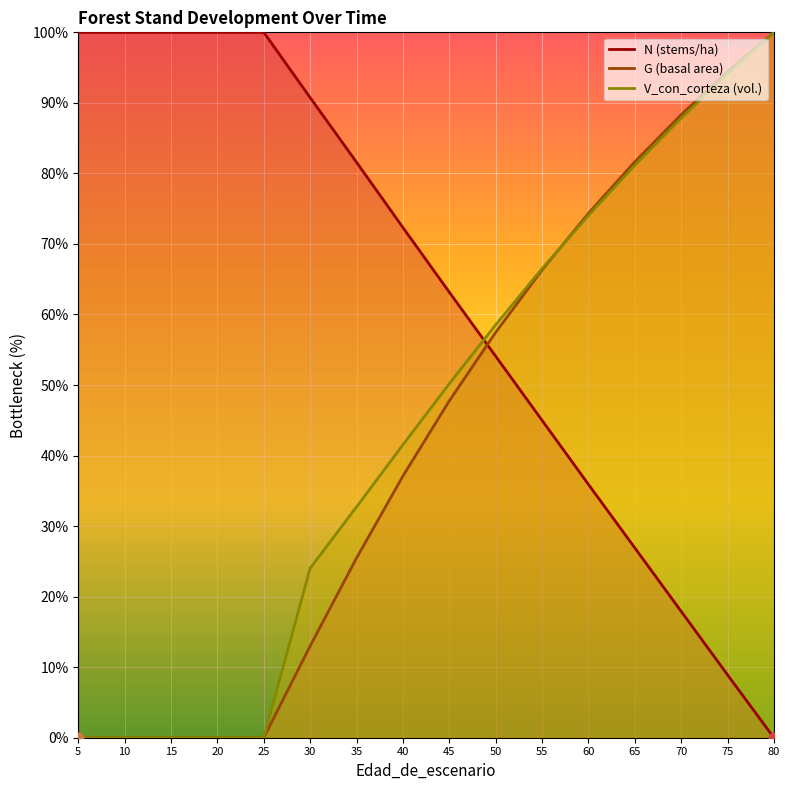

What is the total value across all series at 50?

170.1